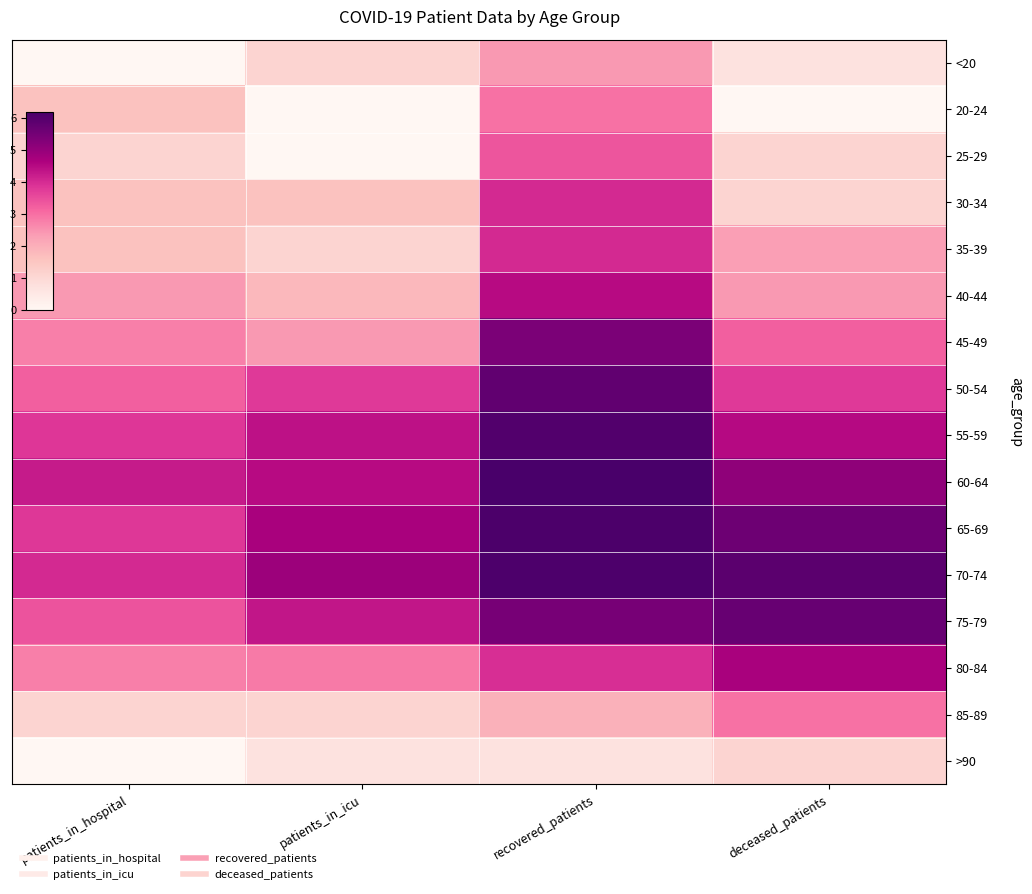

Which category has the highest value across all series?

recovered_patients